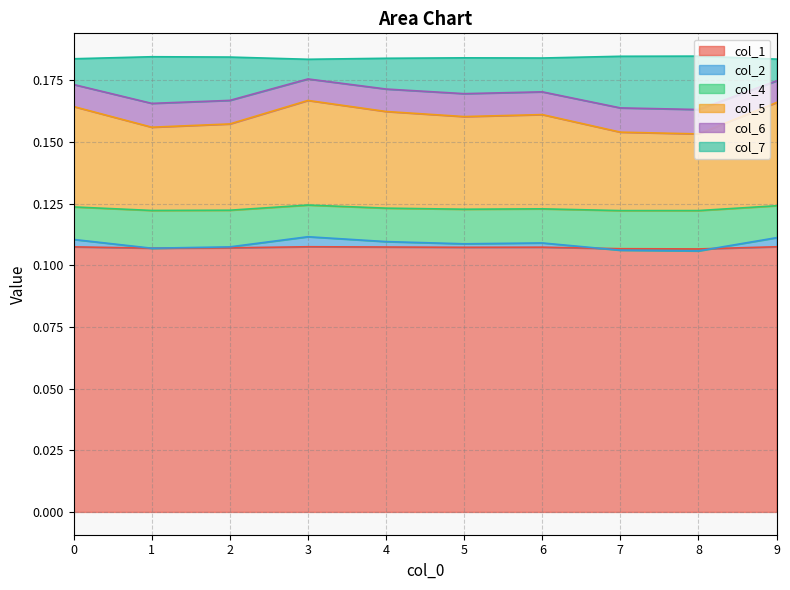

Does the chart display data point markers on the line(s)?

No